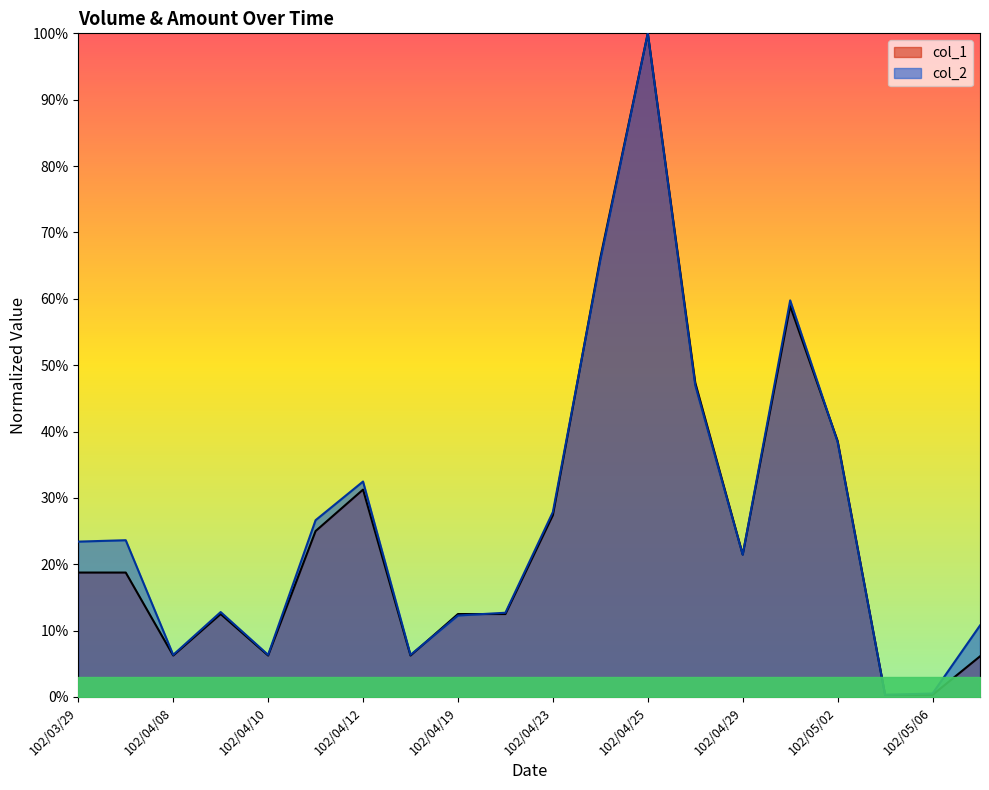

Which label corresponds to the largest value in the chart?

102/04/25